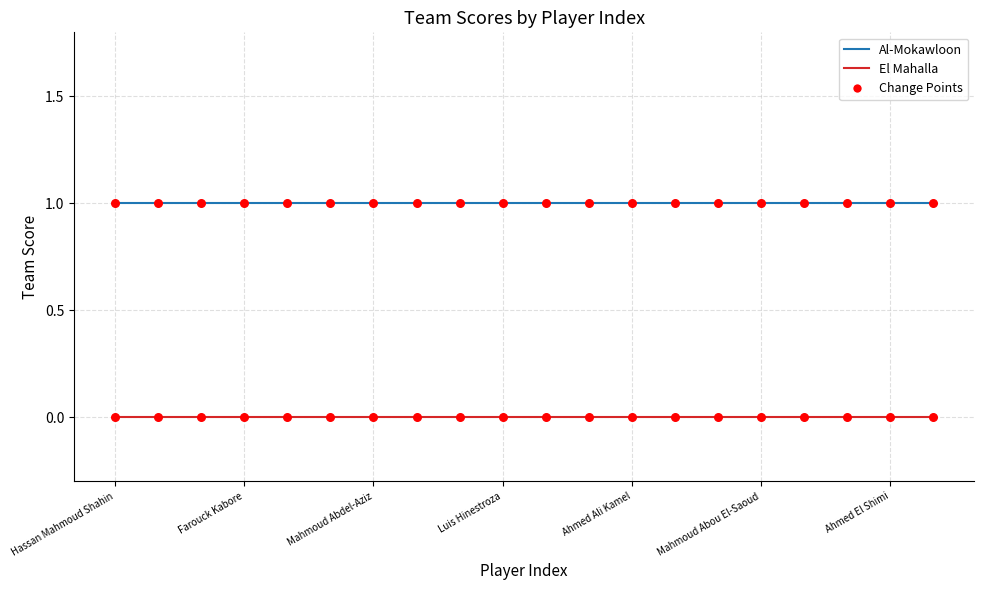

True or false: Al-Mokawloon and El Mahalla cross at least once.

False